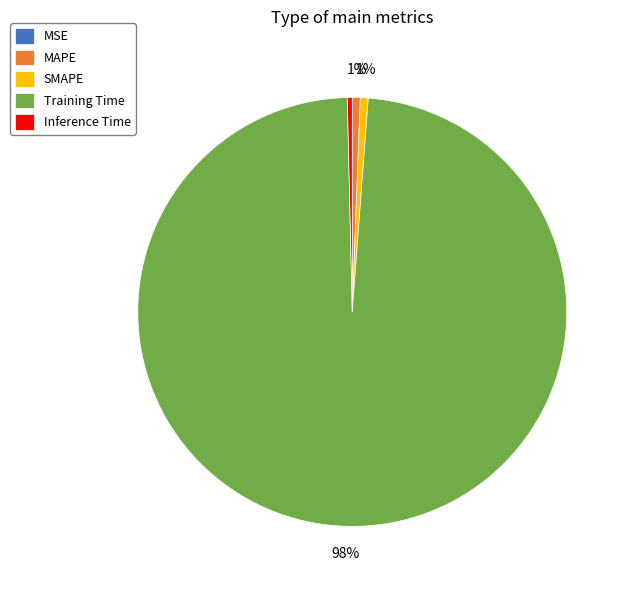

Is it true that Inference Time is 0% of the pie?

True